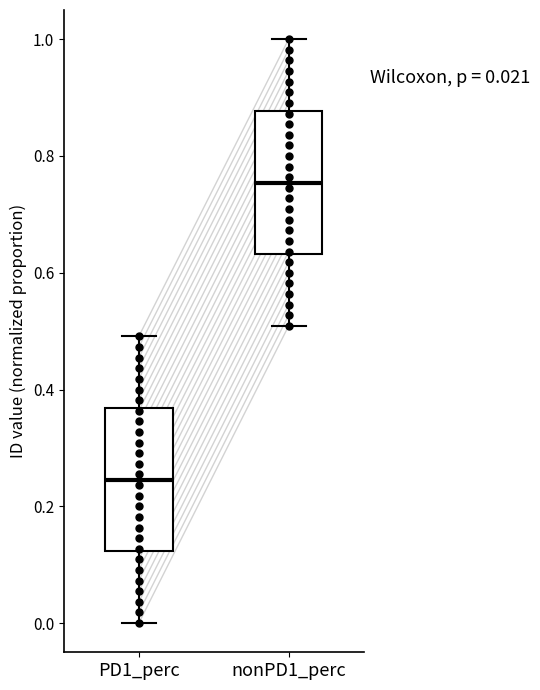

Which box's median line is the lowest?

PD1_perc